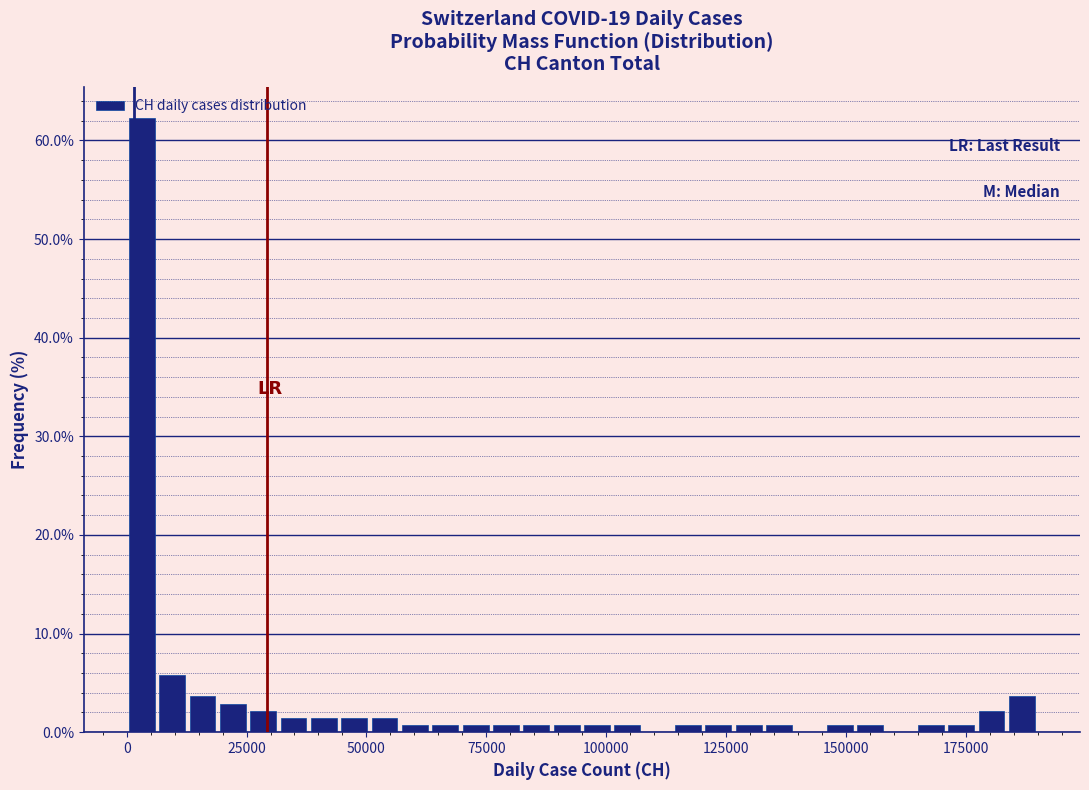

Read against the x-axis, roughly where is the centre of the tallest bar?

5000